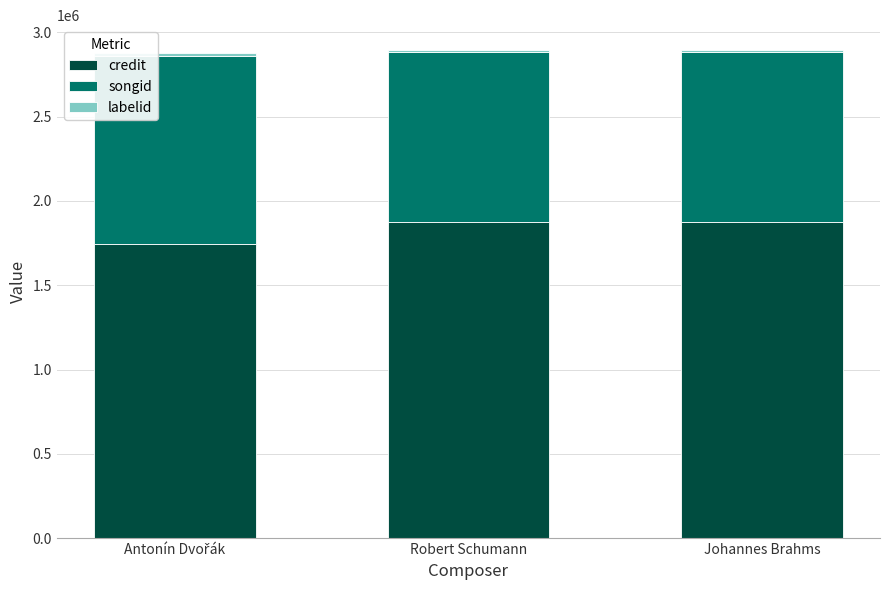

The value of credit at Robert Schumann is 2734674. True or false?

False